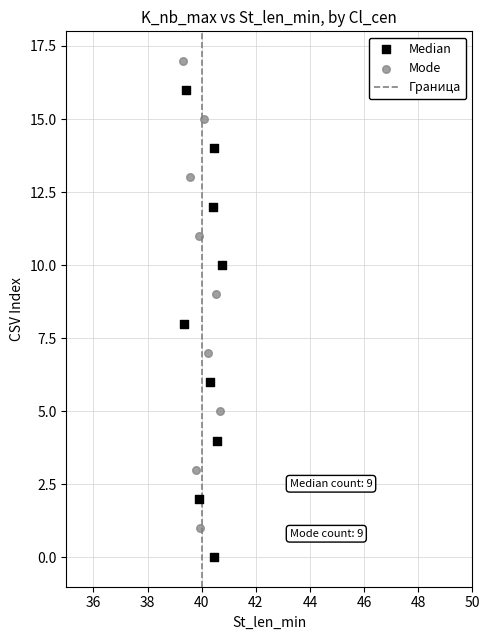

Which series contains the highest Y value?

Mode